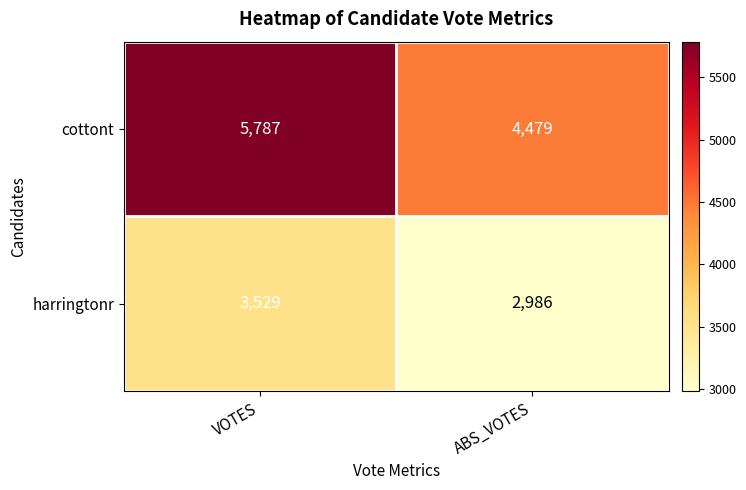

Is it true that harringtonr equals 3529 at VOTES?

True